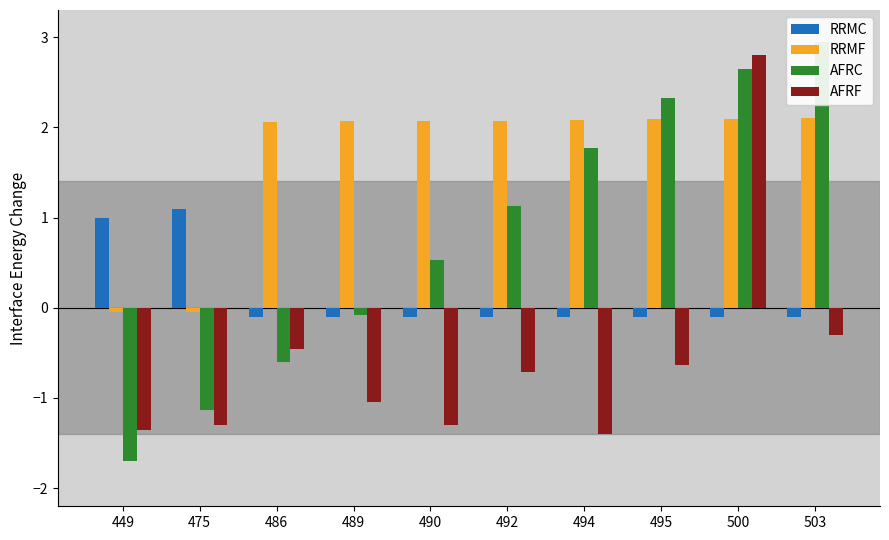

What are all the series names shown in the legend?

RRMC, RRMF, AFRC, AFRF